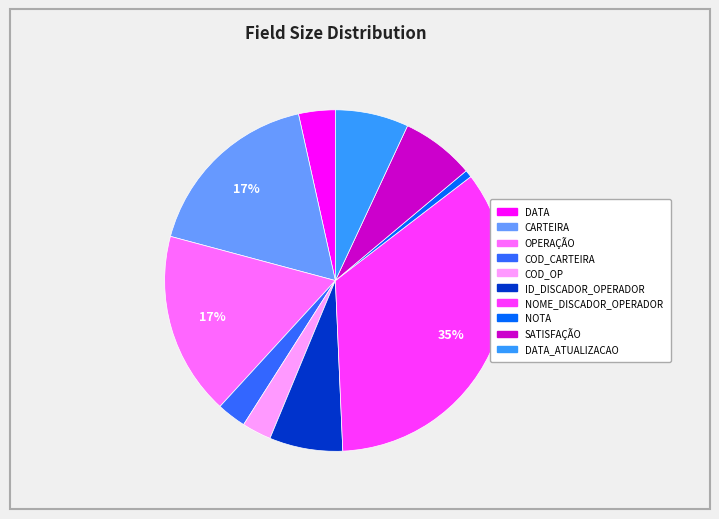

Is there a majority slice in this chart?

No